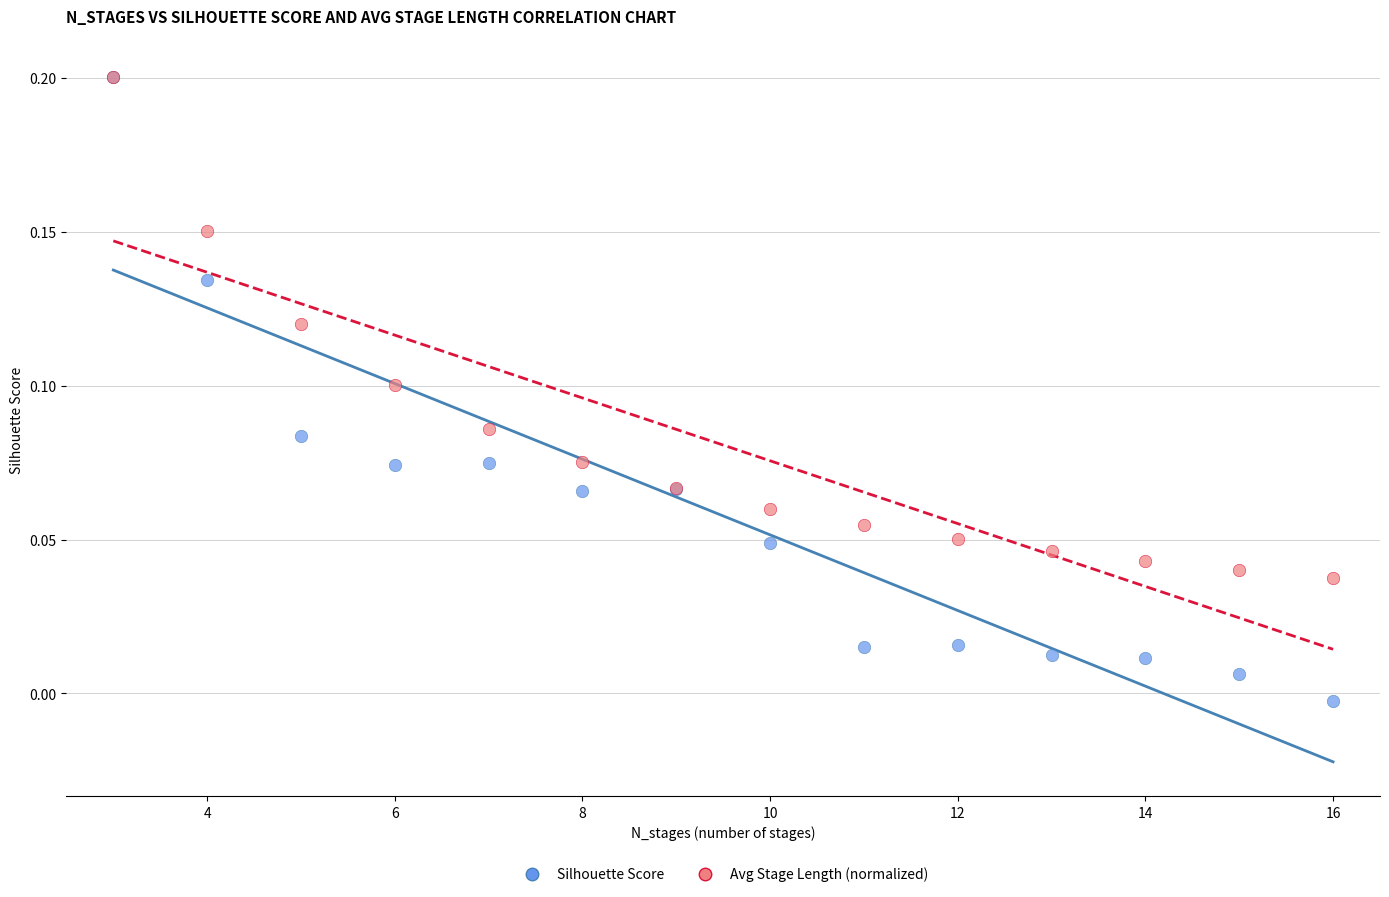

What are all the series names shown in the legend?

Silhouette Score, Avg Stage Length (normalized)